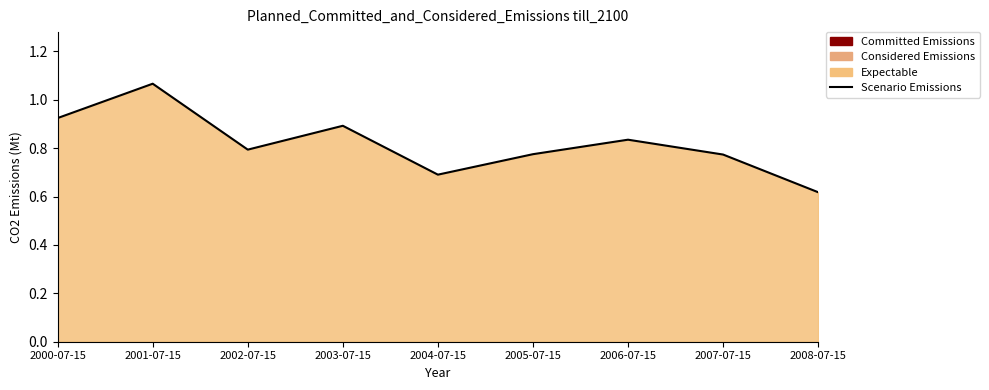

Where is the first local minimum?

2002-07-15